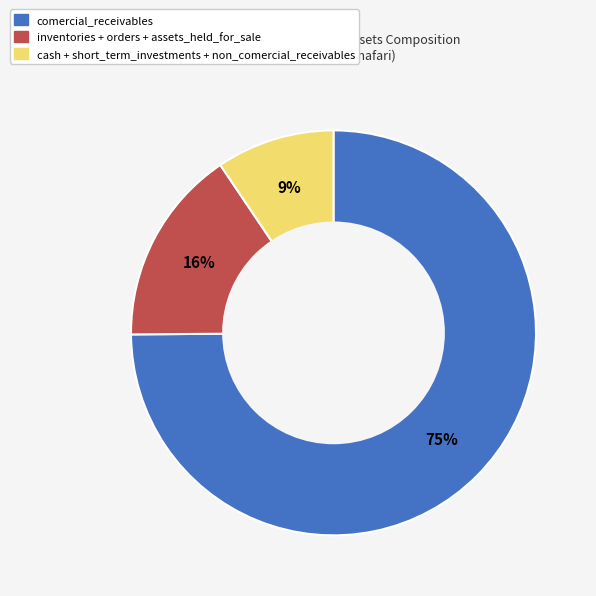

Is there a majority slice in this chart?

Yes